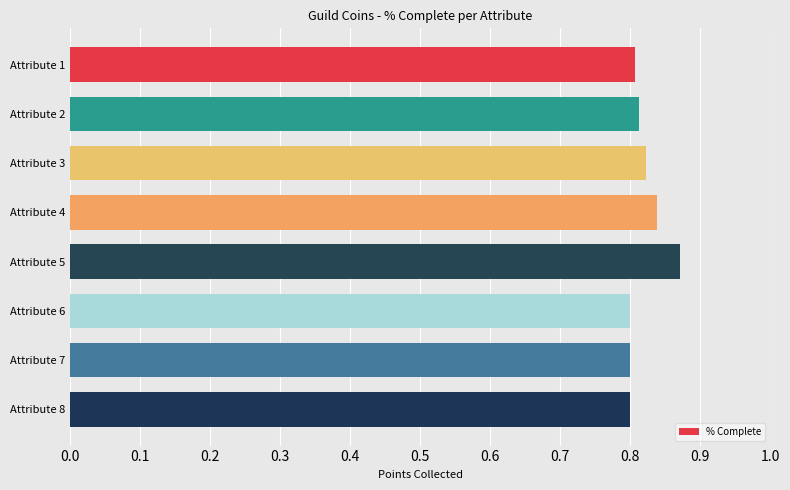

True or false: the data shows 0.8 at Attribute 7.

True